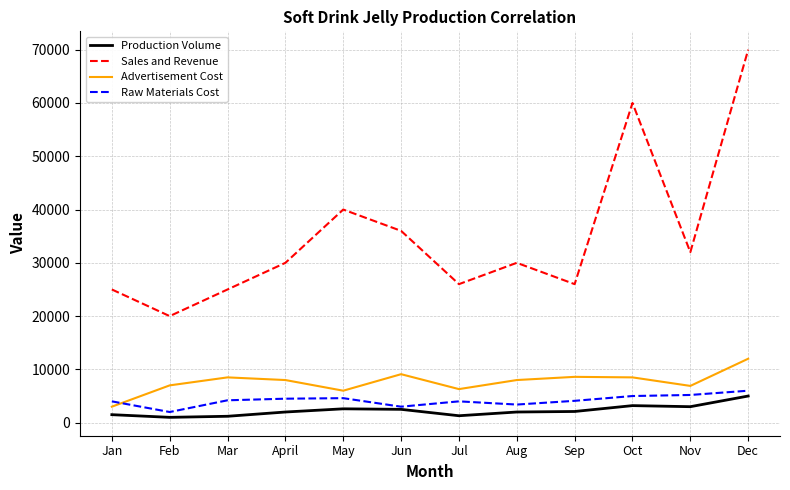

Is it true that Raw Materials Cost equals 2000 at Feb?

True